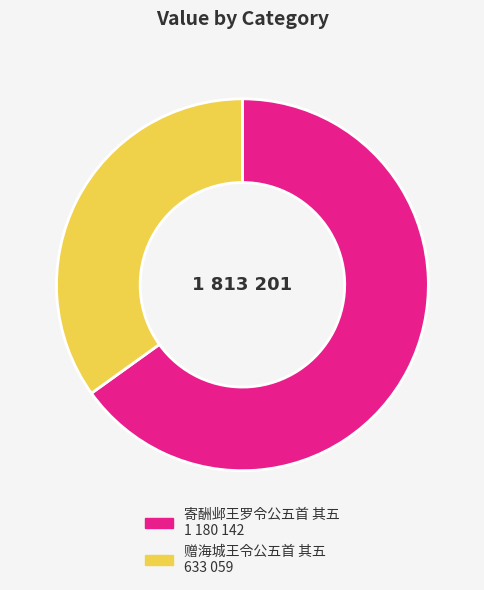

Which category accounts for the majority?

寄酬邺王罗令公五首 其五